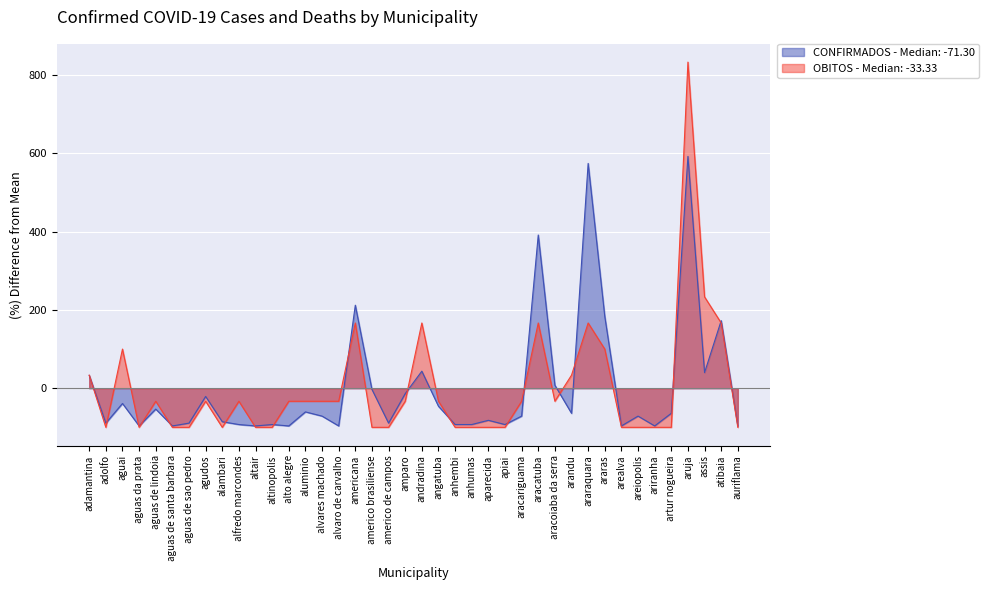

The value of OBITOS at aguas de sao pedro is -147.3. True or false?

False